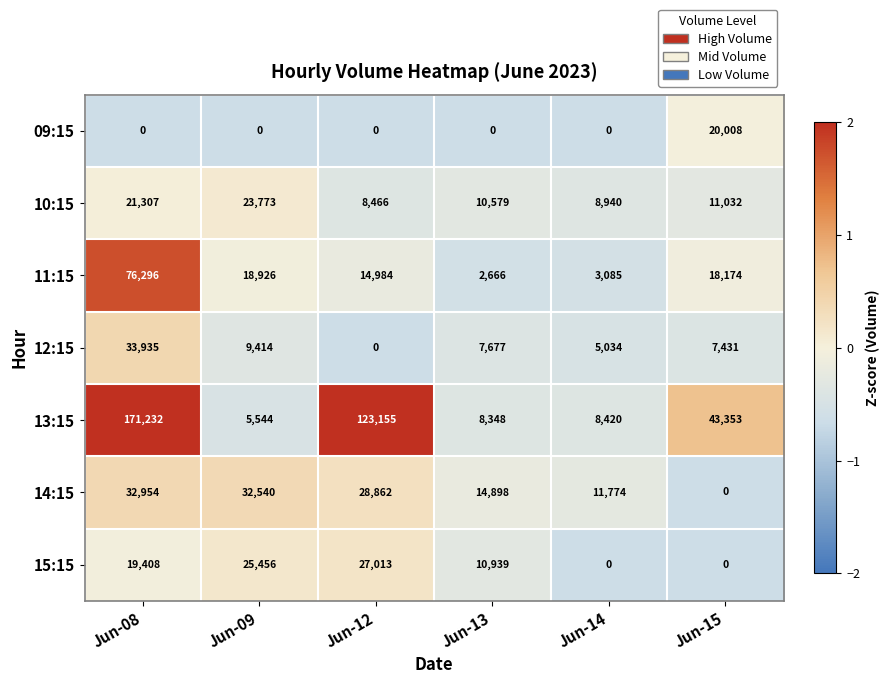

At Jun-08, list the series in order from smallest to largest.

09:15, 15:15, 10:15, 14:15, 12:15, 11:15, 13:15